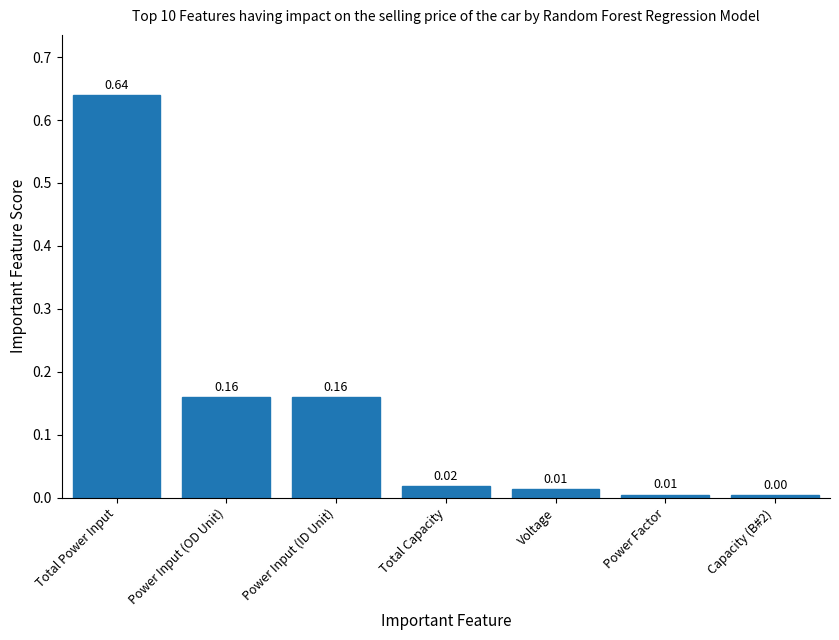

What is the label of the 4th bar from the right?

Total Capacity